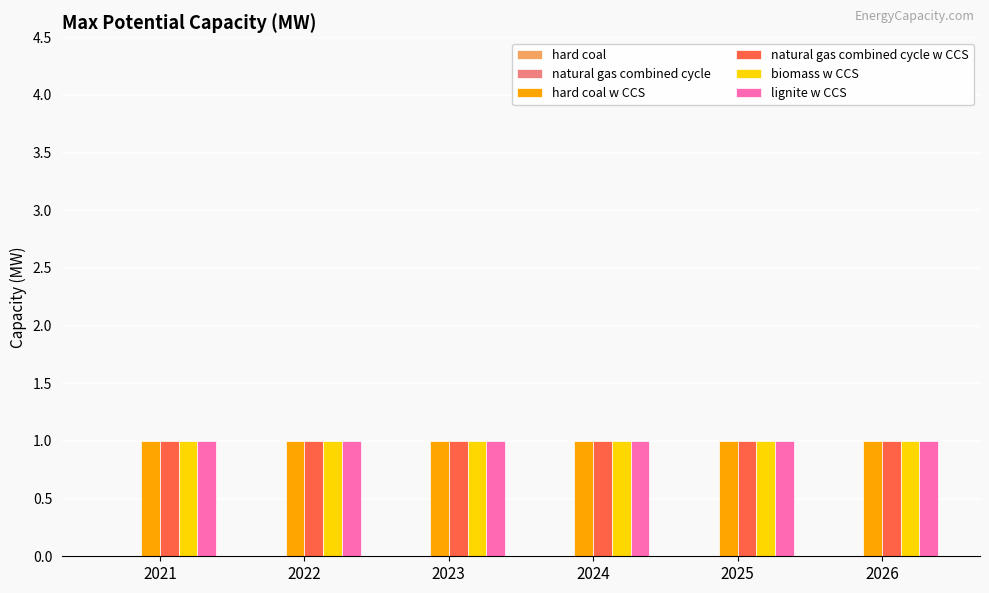

Reading right to left, what are all the values shown in this chart?

hard coal: 0	0	0	0	0	0
natural gas combined cycle: 0	0	0	0	0	0
hard coal w CCS: 1	1	1	1	1	1
natural gas combined cycle w CCS: 1	1	1	1	1	1
biomass w CCS: 1	1	1	1	1	1
lignite w CCS: 1	1	1	1	1	1